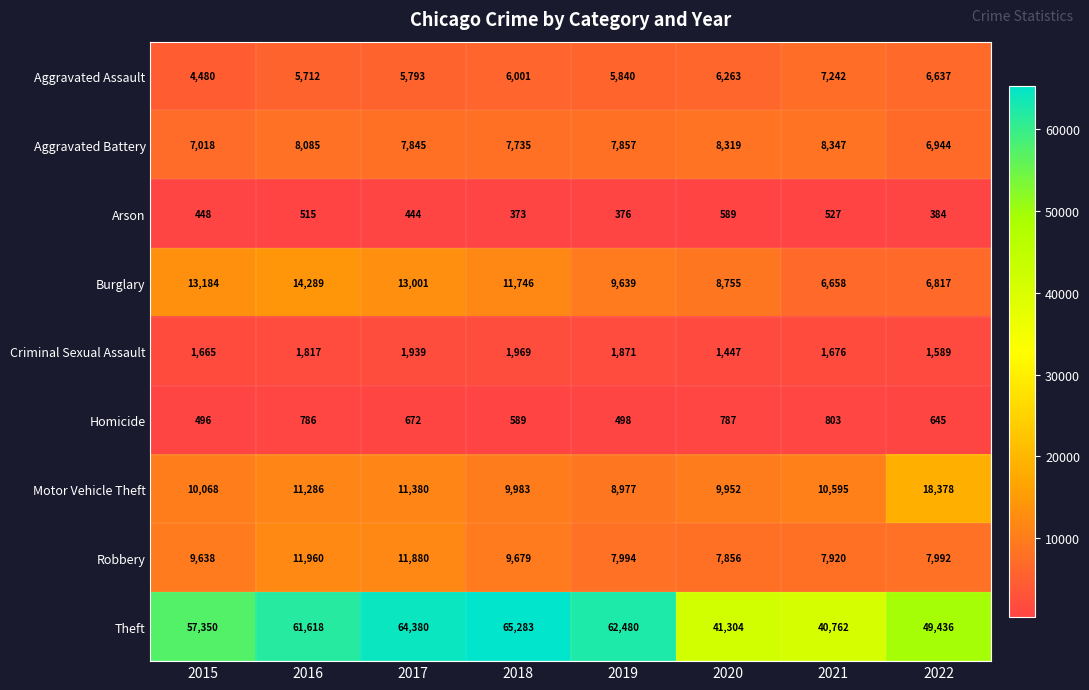

Which series has the largest range (max minus min)?

Theft